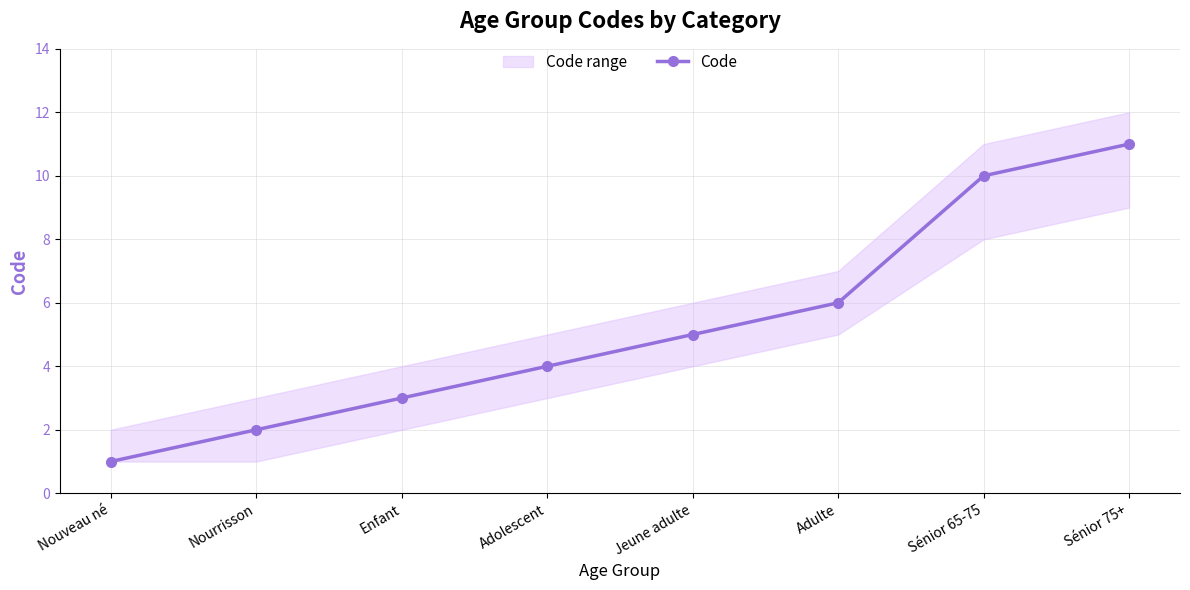

Count the number of values greater than 5.

3